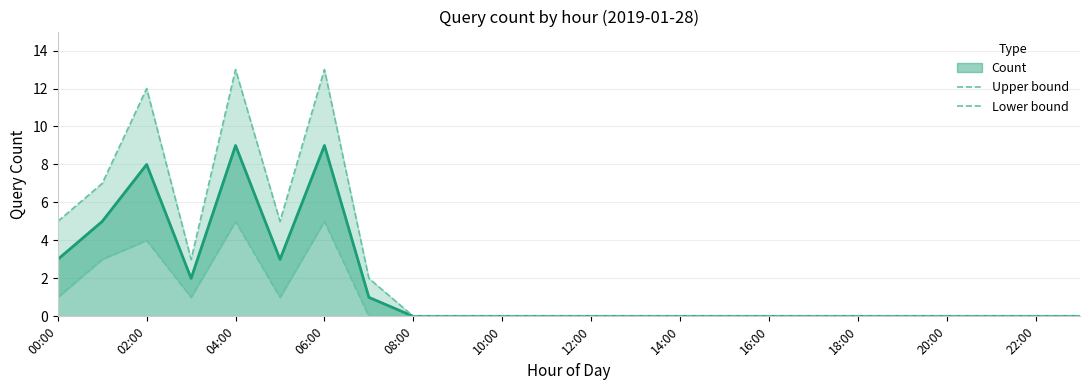

True or false: Lower bound and Upper bound cross at least once.

False